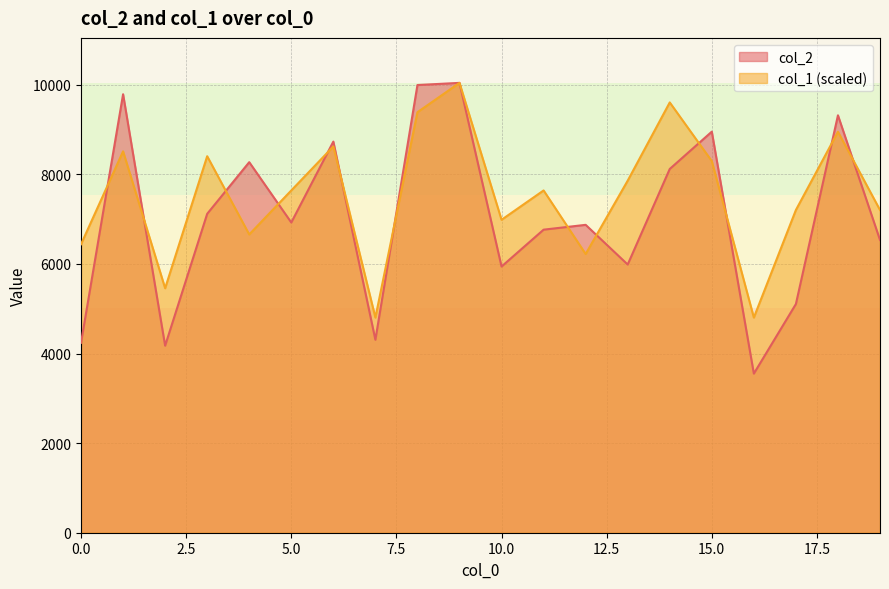

Reading left to right, extract all data points from this chart.

col_2: 4240.0	9788.0	4175.0	7119.0	8272.0	6925.0	8731.0	4307.0	9994.0	10042.0	5942.0	6765.0	6873.0	5987.0	8120.0	8953.0	3552.0	5105.0	9318.0	6535.0
col_1: 6440.0	8513.9	5457.6	8404.7	6658.3	7640.7	8623.0	4802.7	9387.1	10042.0	6985.7	7640.7	6221.7	7859.0	9605.4	8295.6	4802.7	7204.0	8950.5	7204.0